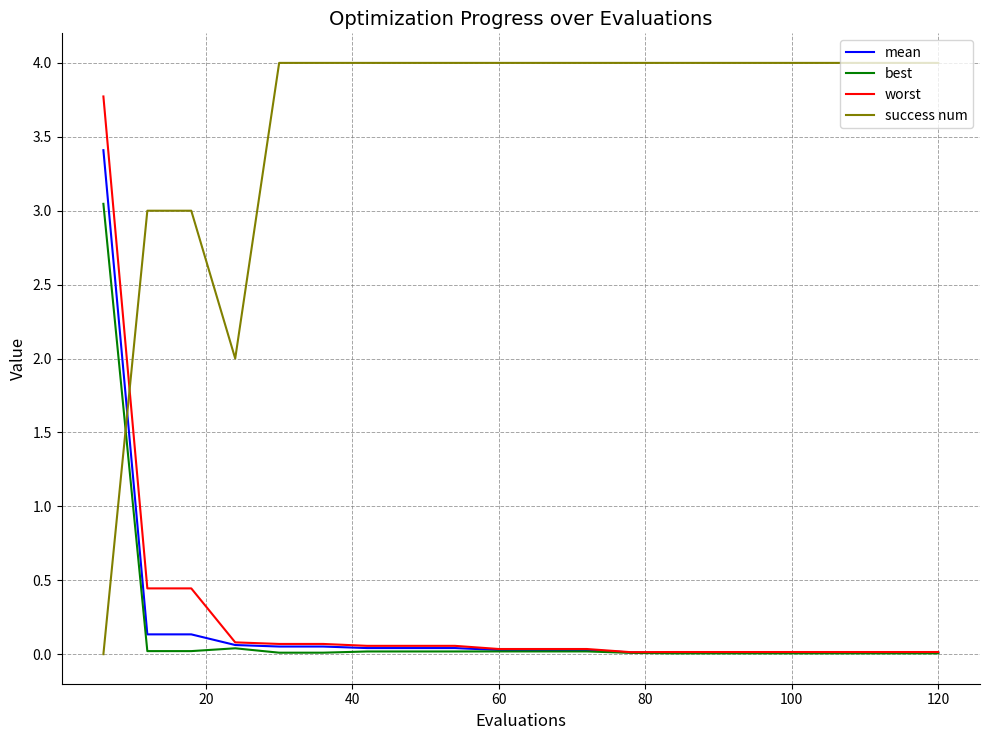

List the series in order of their peak value, lowest first.

best, mean, worst, success num